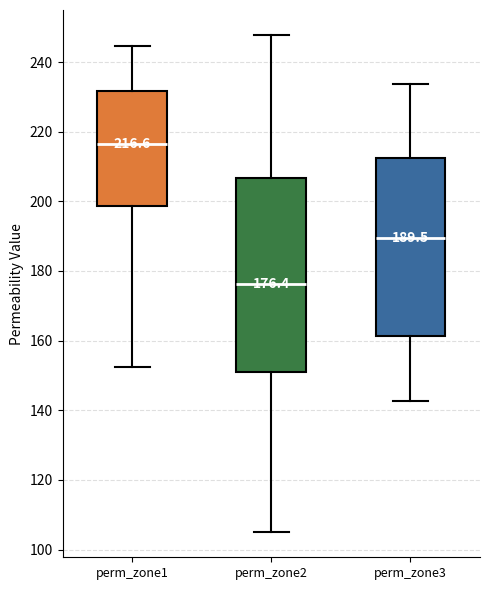

Which box's median line is the lowest?

perm_zone2